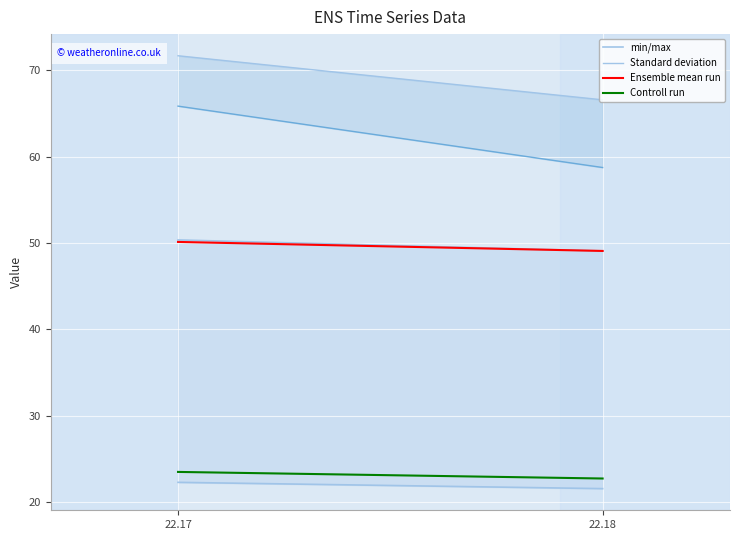

At which category is the sum across all series the highest?

22.17